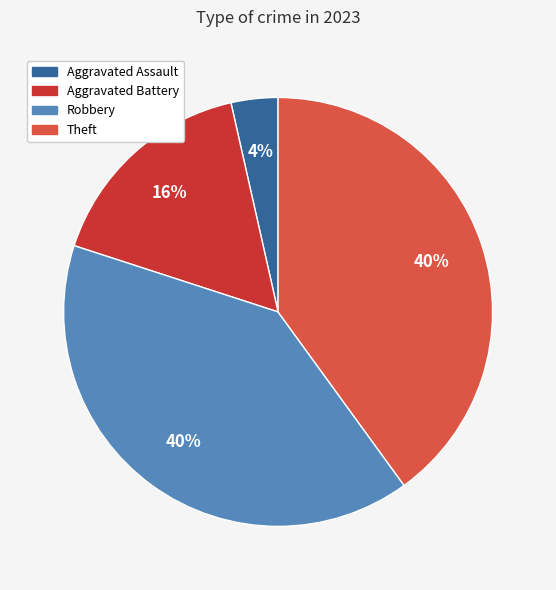

What is the smallest slice in the pie chart?

Aggravated Assault